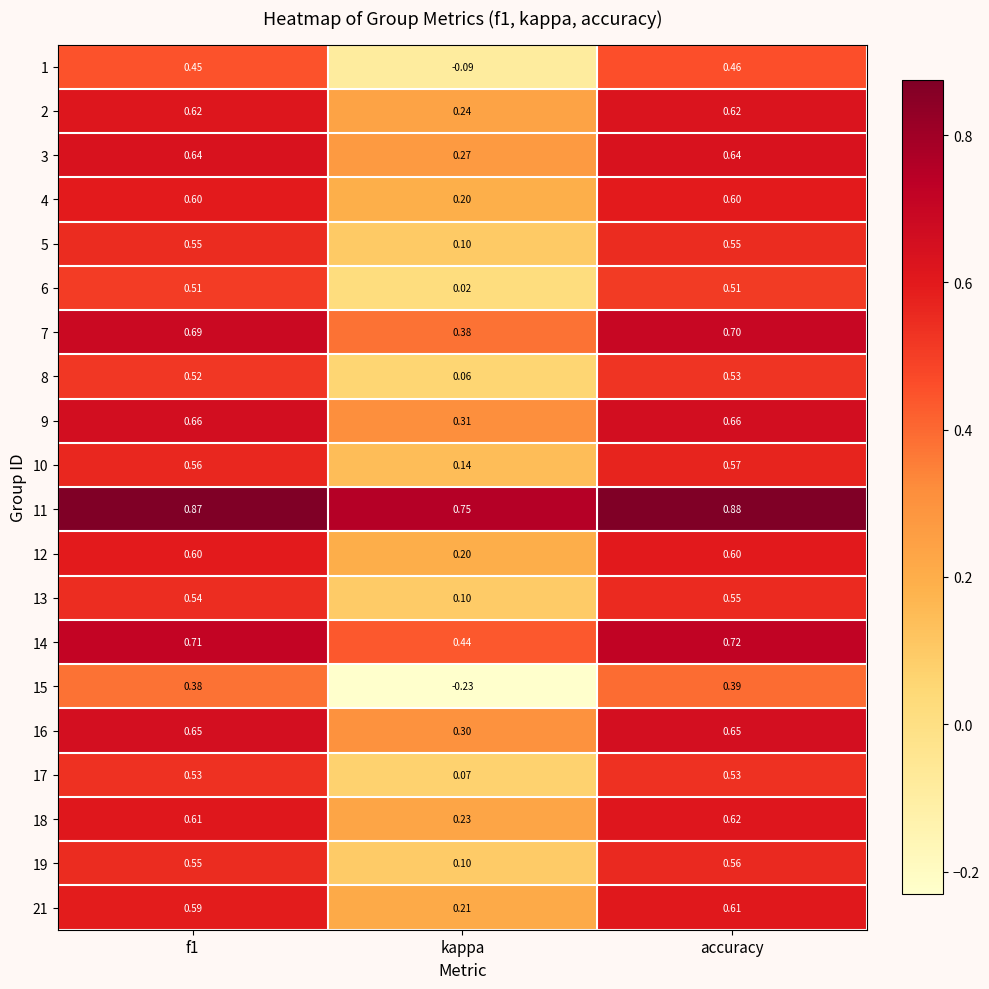

Which label corresponds to the largest value in the chart?

accuracy